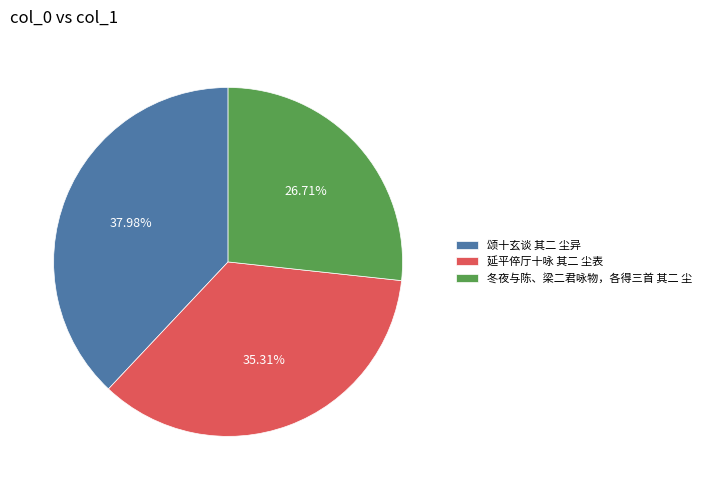

What is the ratio of the value at 冬夜与陈、梁二君咏物，各得三首 其二 尘 to the value at 延平倅厅十咏 其二 尘表?

0.8